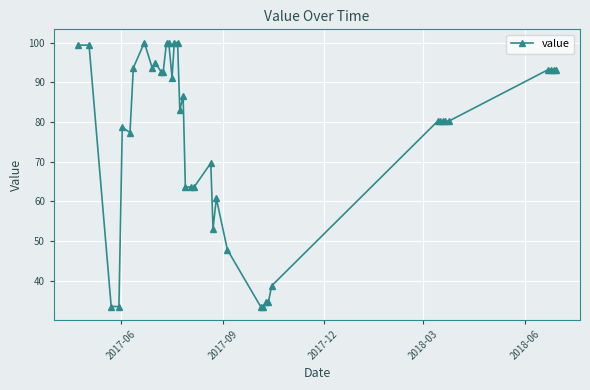

What is the smallest value displayed?

33.6